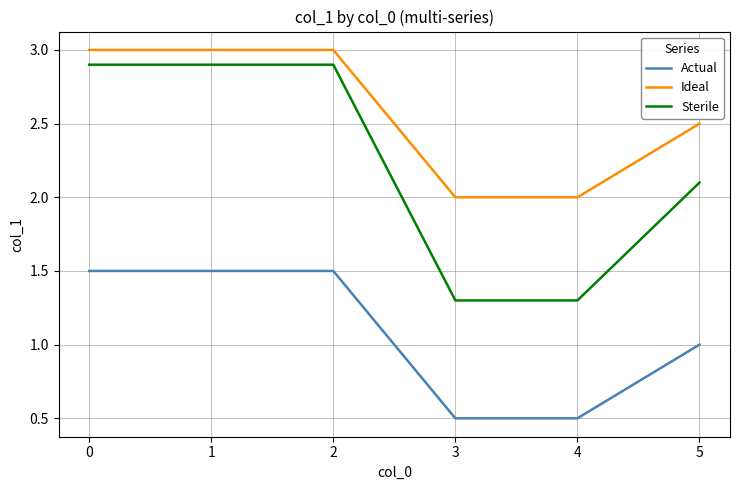

Count the number of data series in this chart.

3